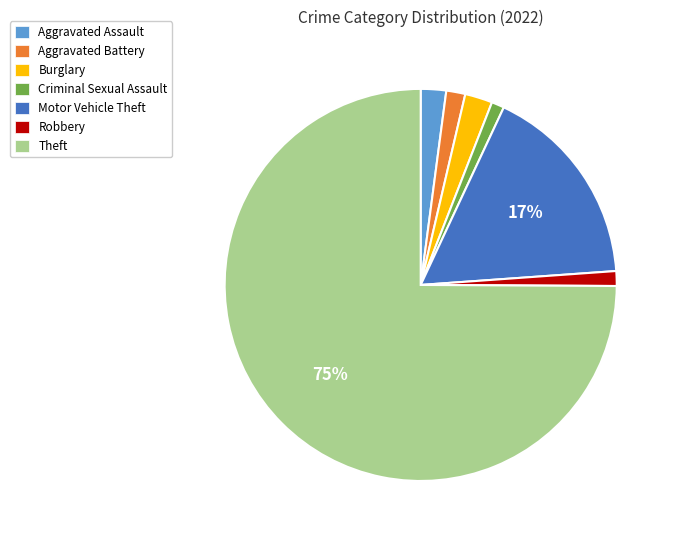

Does any single category account for the majority?

Yes